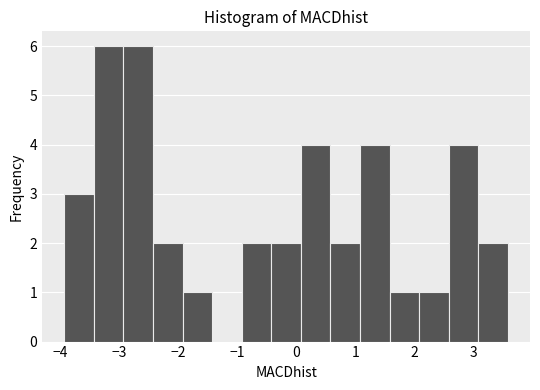

Reading left to right, transcribe this chart: for each bar, give the range it covers on the x-axis and its height. Neither the bar edges nor the heights are printed on the chart, so give them approximately, as read against the axes.

-3.9 to -3.4: 3
-3.4 to -2.9: 6
-2.9 to -2.4: 6
-2.4 to -1.9: 2
-1.9 to -1.4: 1
-1.4 to -0.9: 0
-0.9 to -0.4: 2
-0.4 to 0.1: 2
0.1 to 0.6: 4
0.6 to 1.1: 2
1.1 to 1.6: 4
1.6 to 2.1: 1
2.1 to 2.6: 1
2.6 to 3.1: 4
3.1 to 3.6: 2